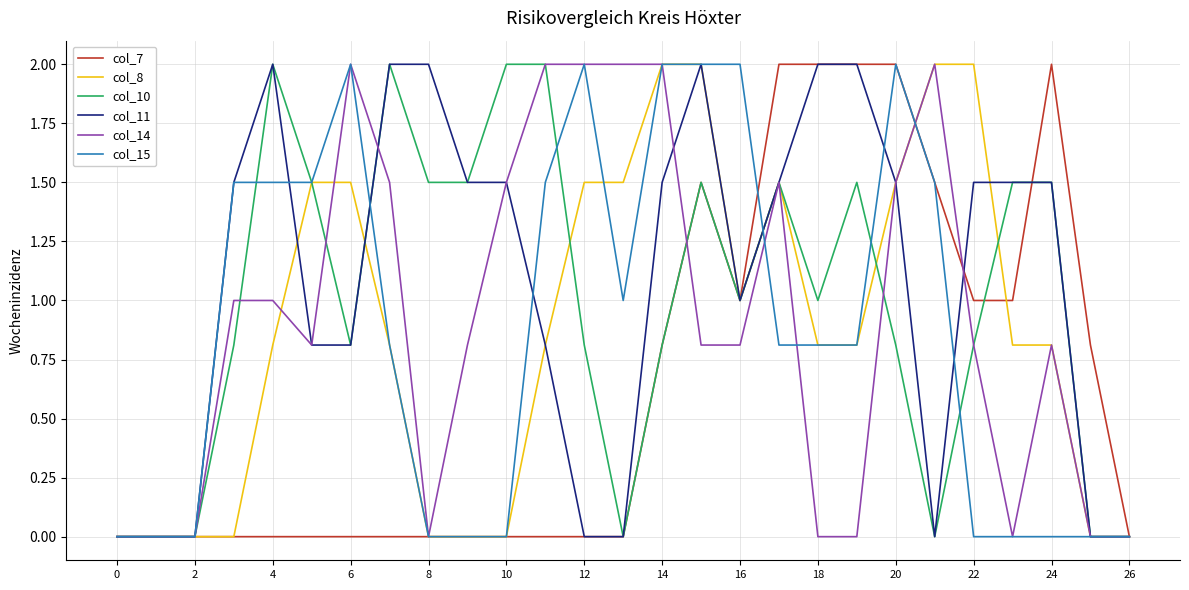

How many categories are shown in the chart?

27